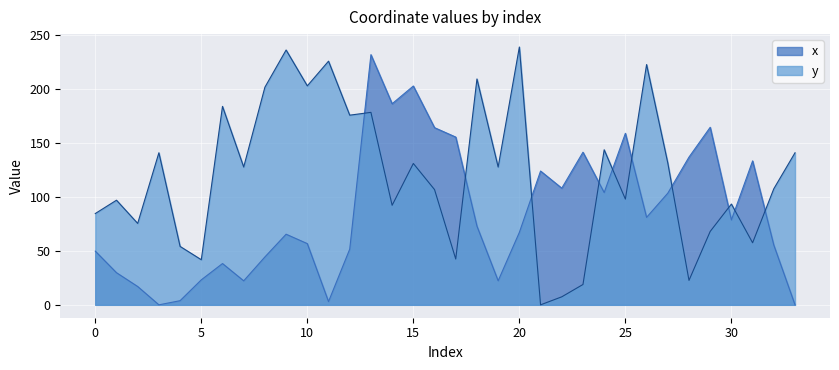

Which category has the highest value across all series?

20